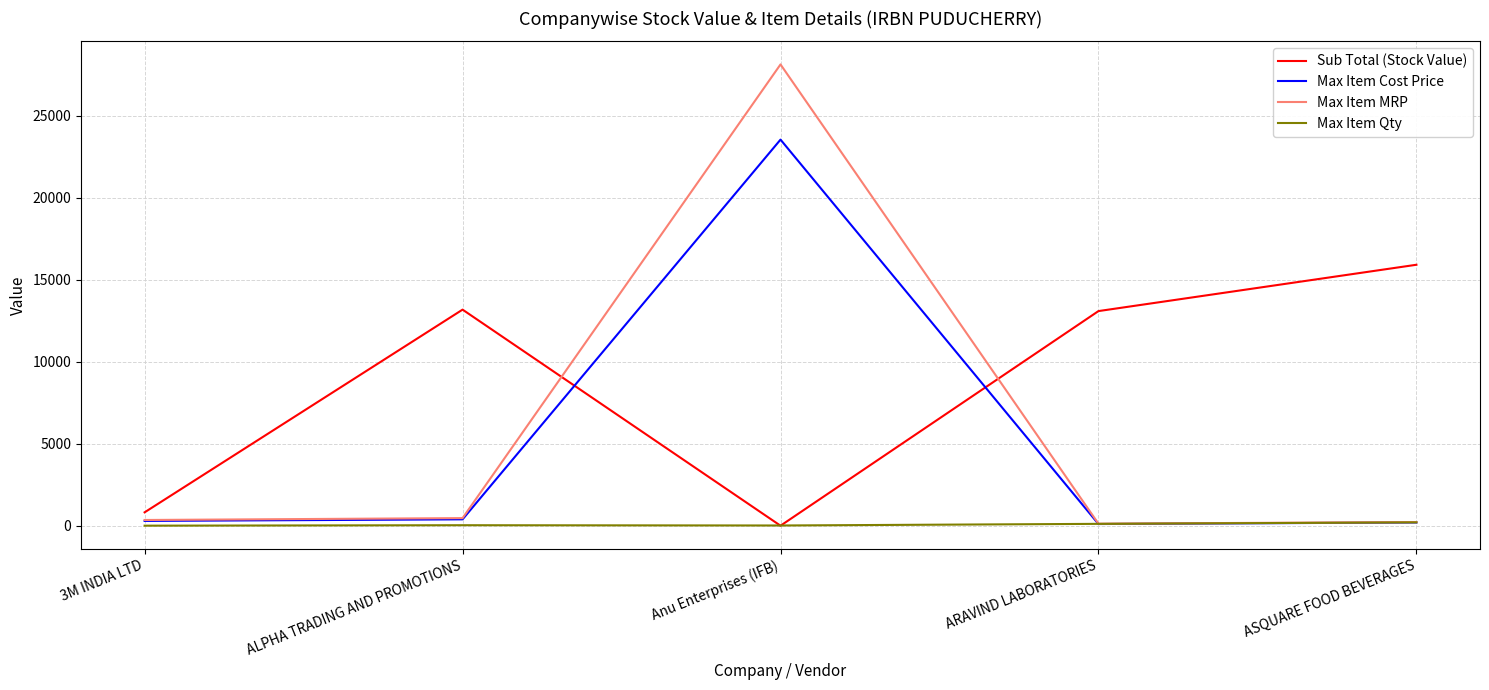

What is the highest value of the Sub Total (Stock Value) series?

15922.8